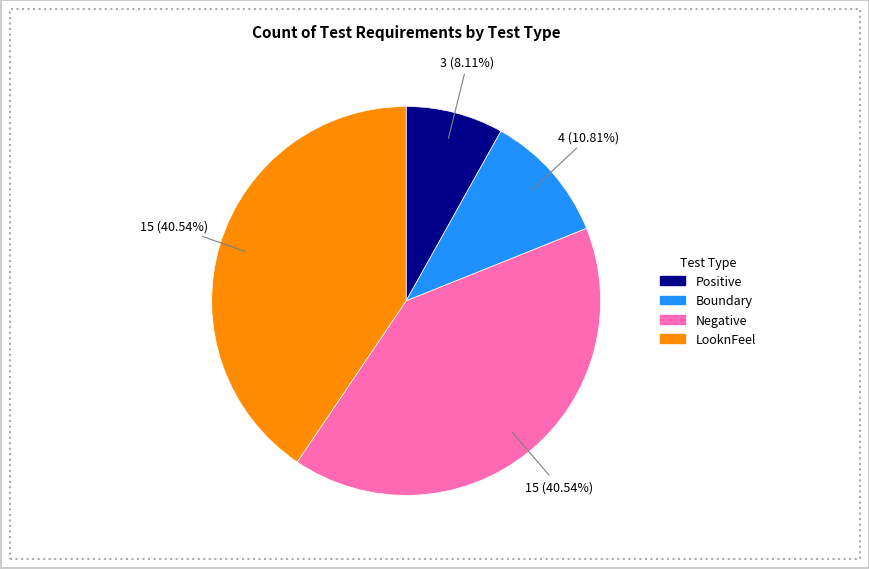

Is it true that Positive is 8% of the pie?

True